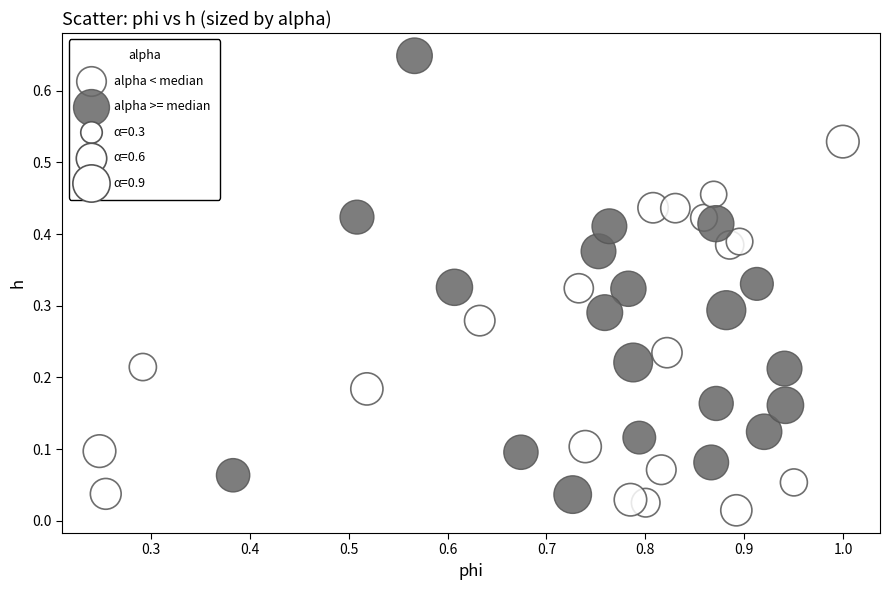

Which series has the largest Y range (max minus min)?

alpha >= median